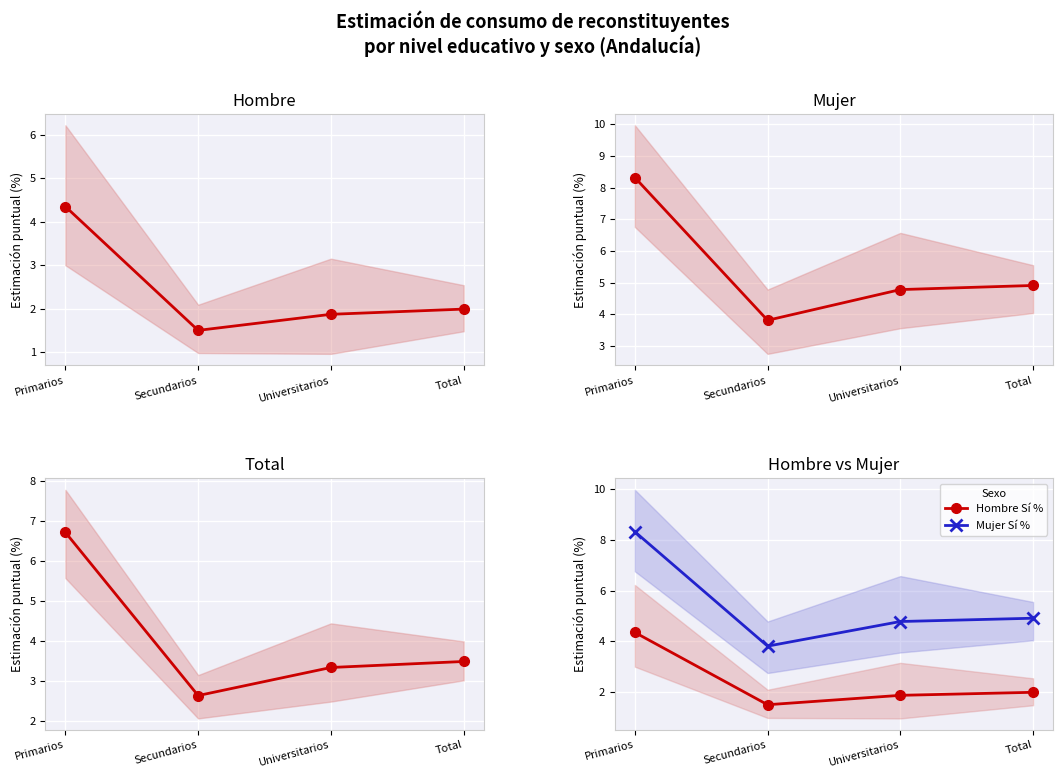

Reading left to right, list all the values displayed in this chart.

Sí (con IC): 6.7	2.6	3.3	3.5
Hombre Sí %: 4.3	1.5	1.9	2.0
Mujer Sí %: 8.3	3.8	4.8	4.9